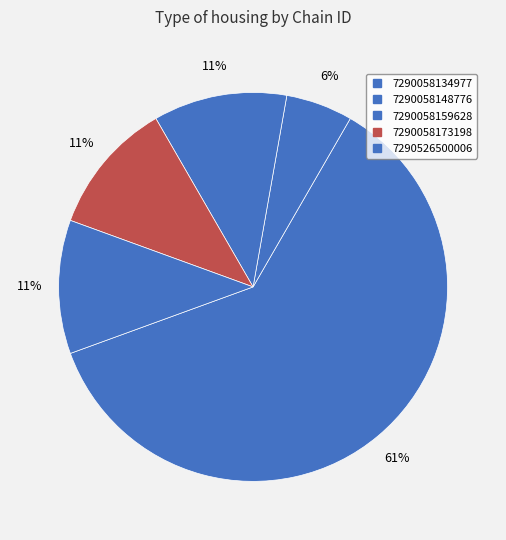

Does any single category account for the majority?

Yes